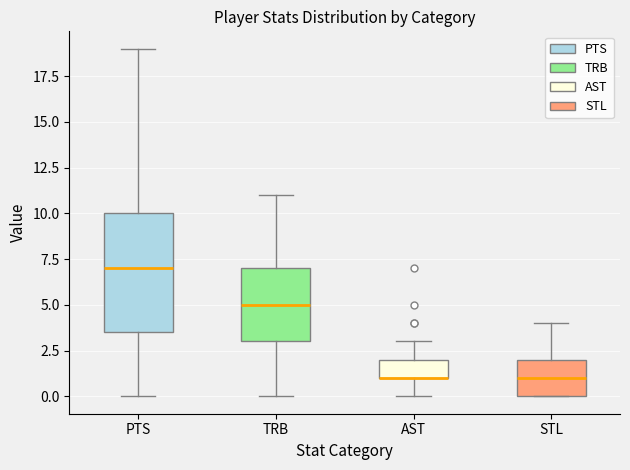

Comparing the boxes themselves (not the whiskers), which one is the tallest?

PTS